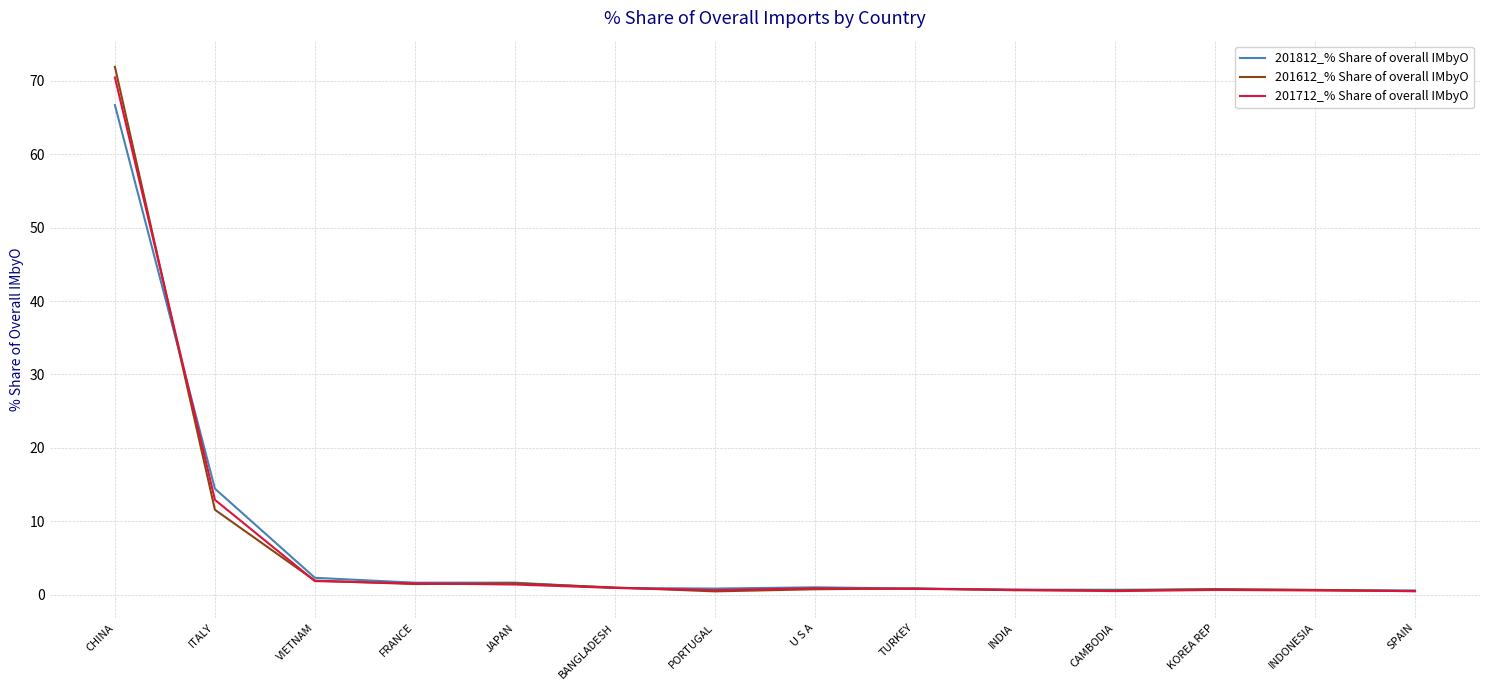

What is the total value across all series at KOREA REP?

2.2